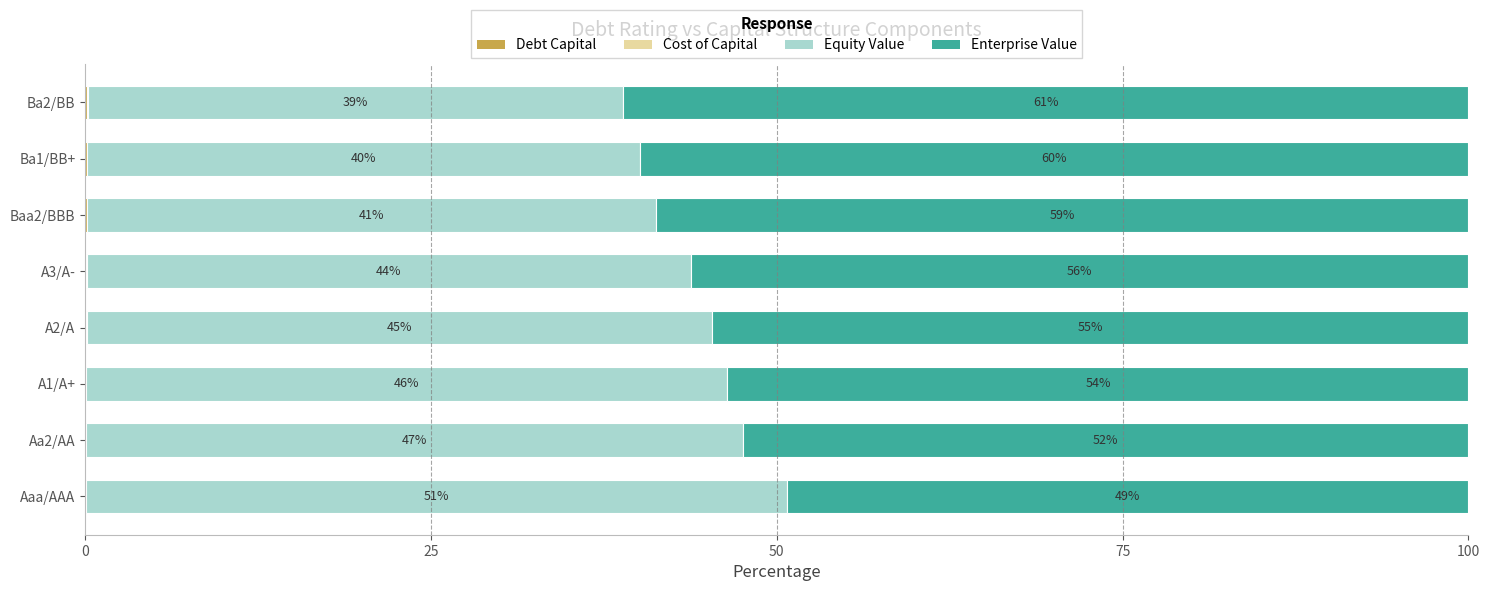

What are all the series names shown in the legend?

Debt Capital, Cost of Capital, Equity Value, Enterprise Value